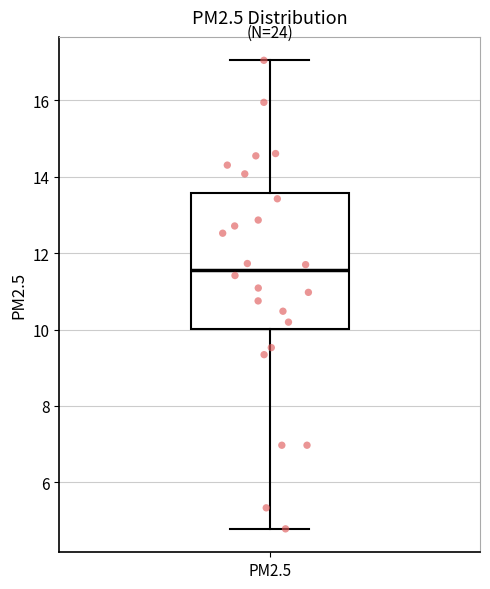

Where is the upper edge of the box for PM2.5 on the y-axis? The values are not printed on the chart, so give them approximately, as read against the axis.

13.6